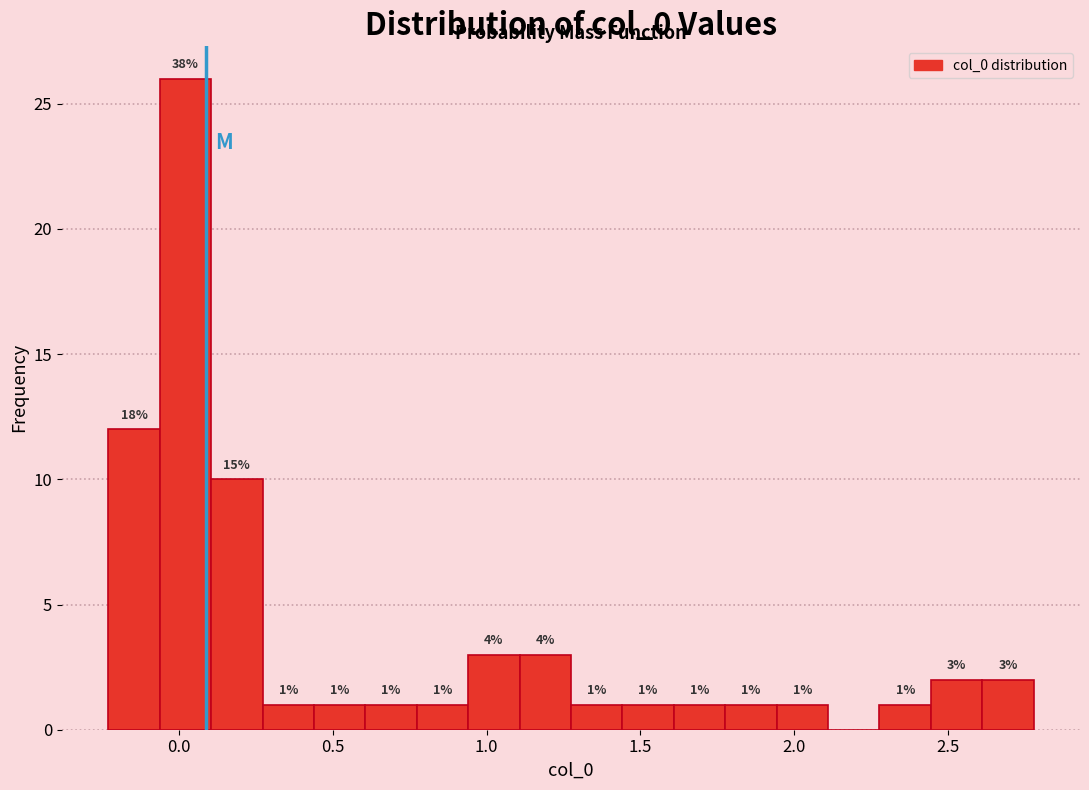

Read against the x-axis, roughly where is the centre of the tallest bar?

0.00